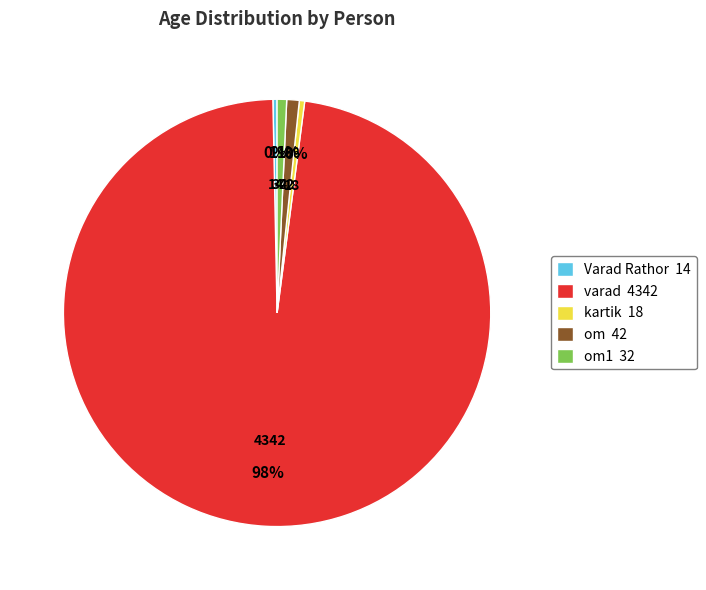

What is the majority slice?

varad 4342